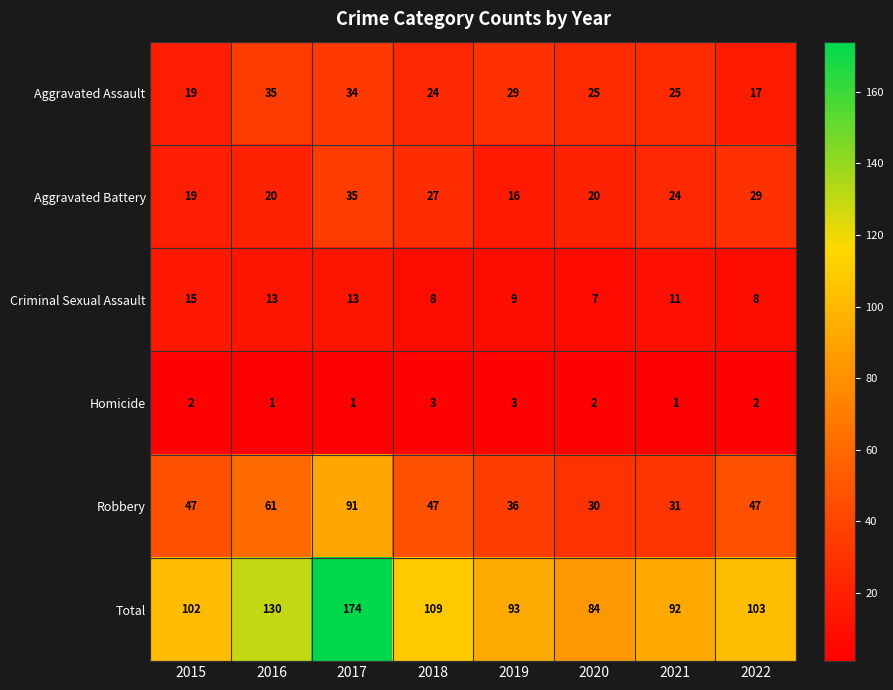

True or false: Aggravated Assault has a value of 35 at 2016.

True